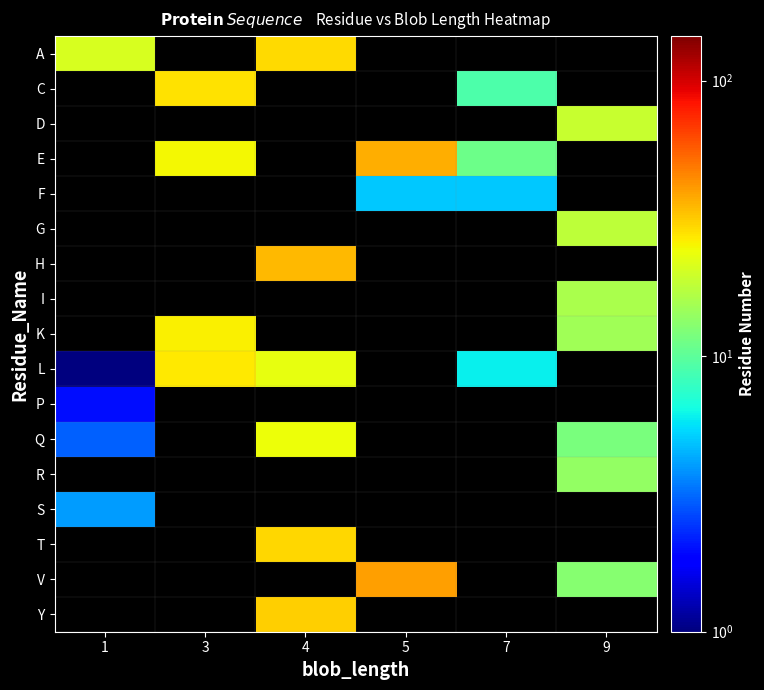

How many positive values does the P series have?

1